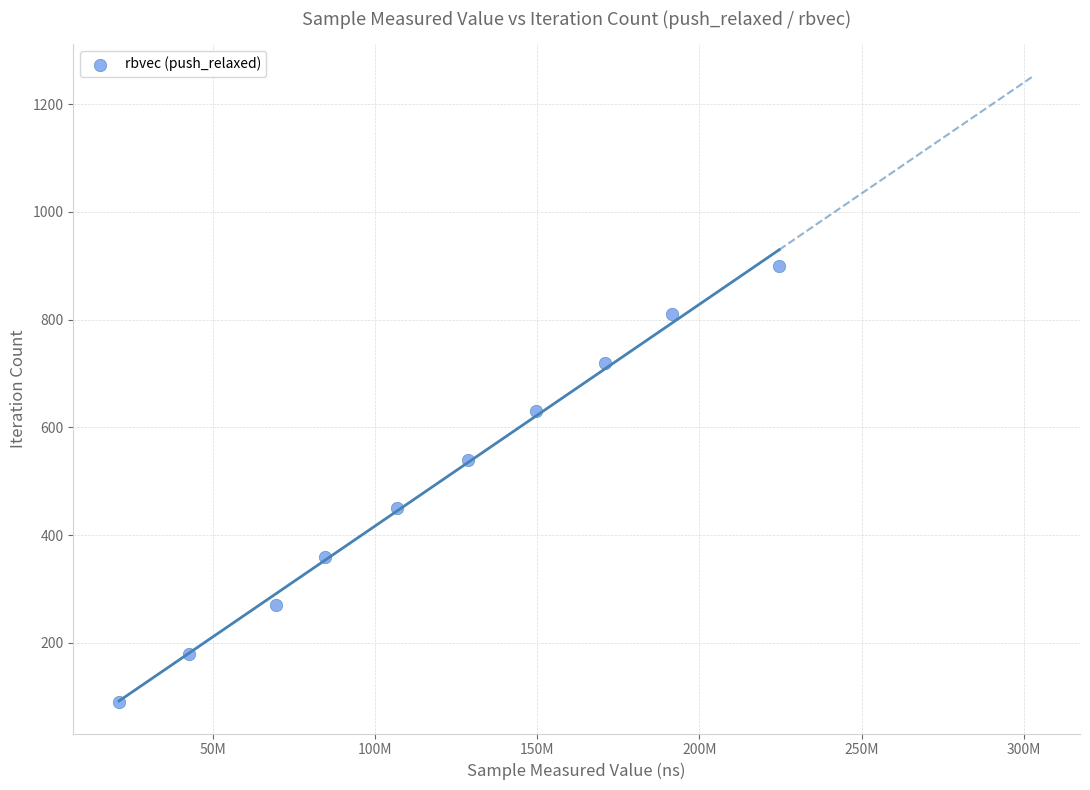

What is the range of X values (max minus min)?

203531327